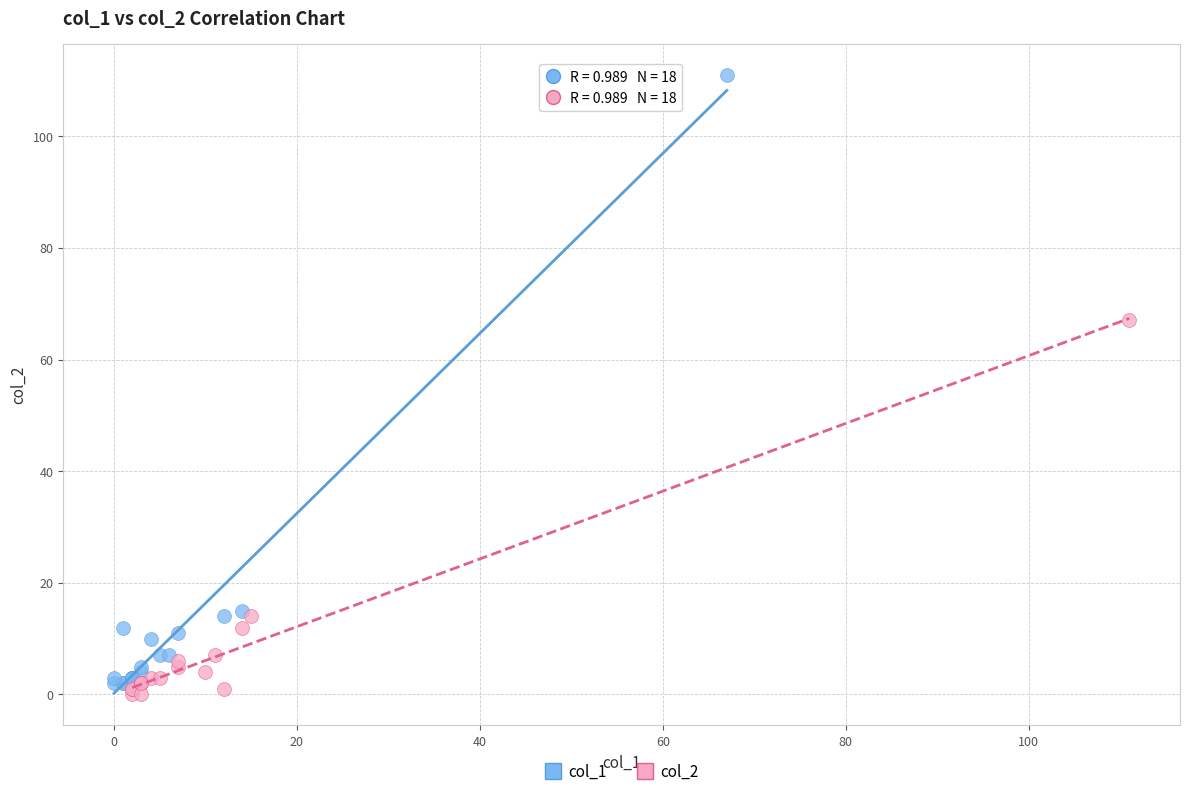

Which series has the widest spread of Y values?

col_1